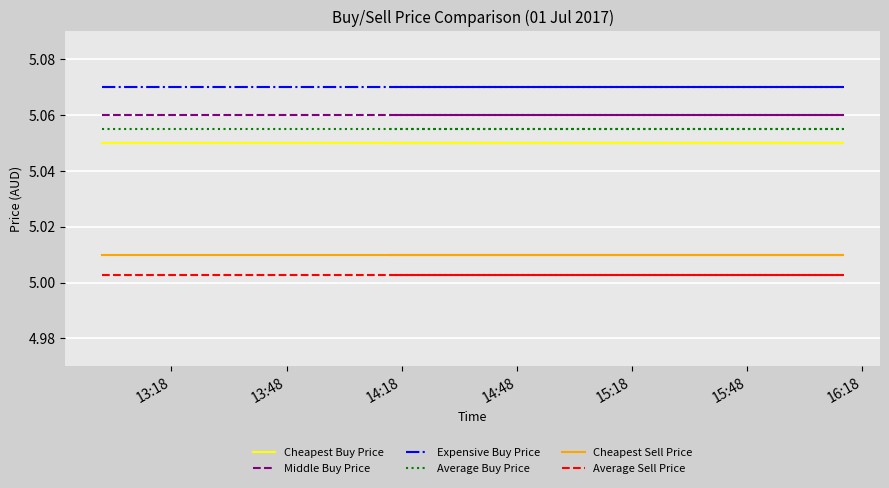

What is the minimum value shown in the chart?

5.0